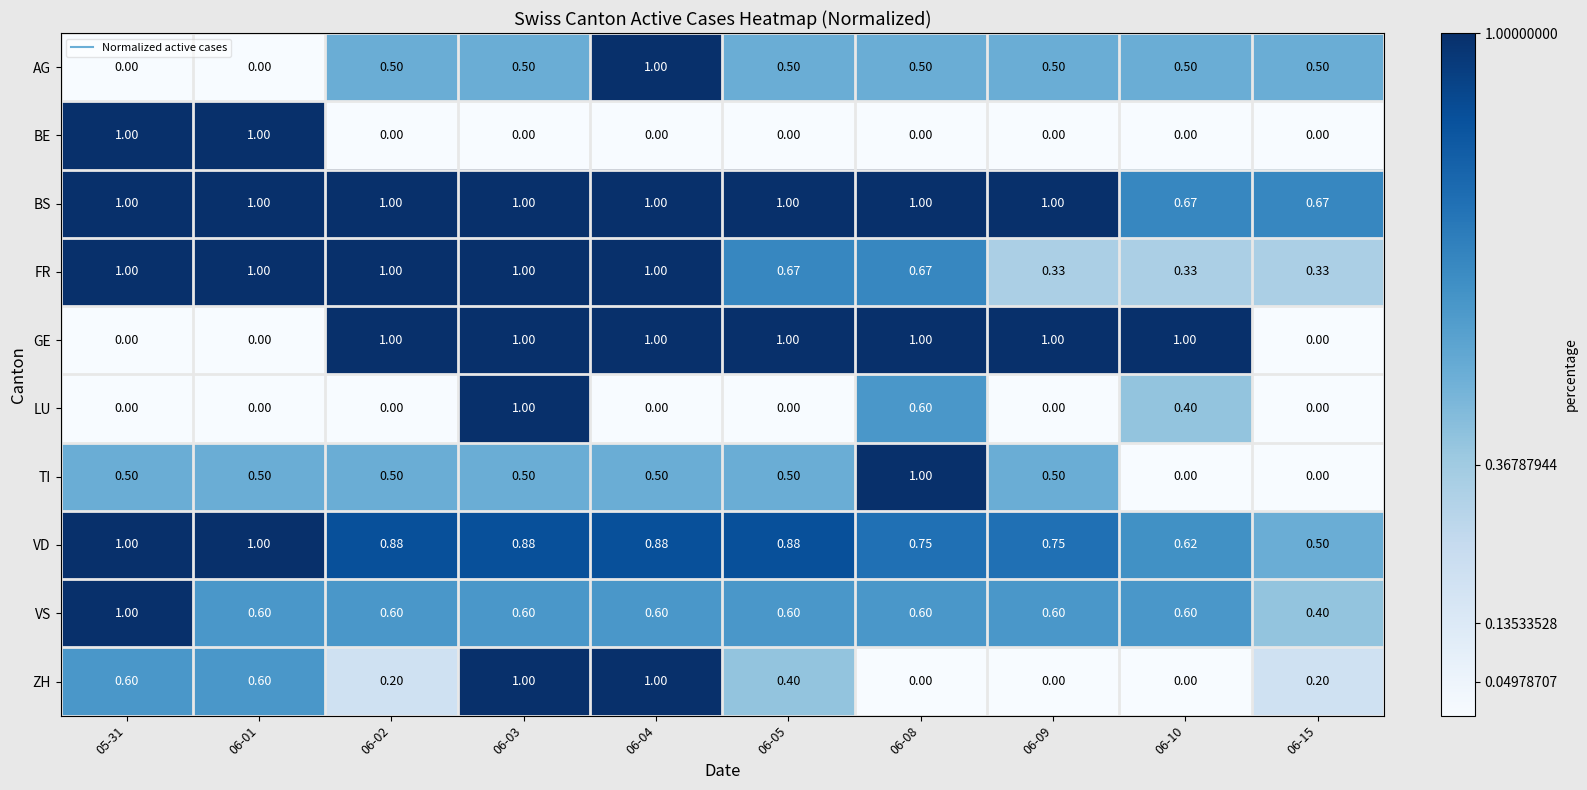

How many categories are shown in the chart?

10